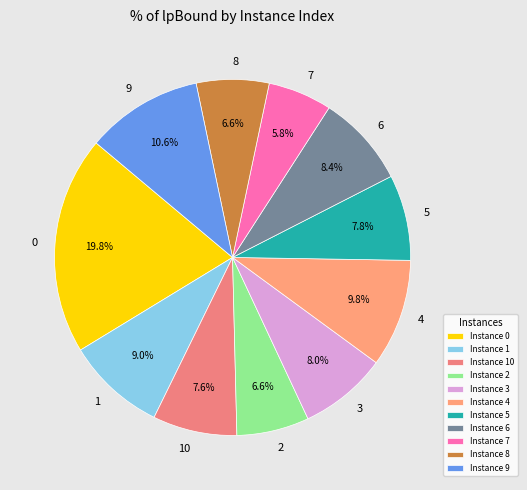

Rank the categories by value from highest to lowest.

0, 9, 4, 1, 6, 3, 5, 10, 8, 2, 7